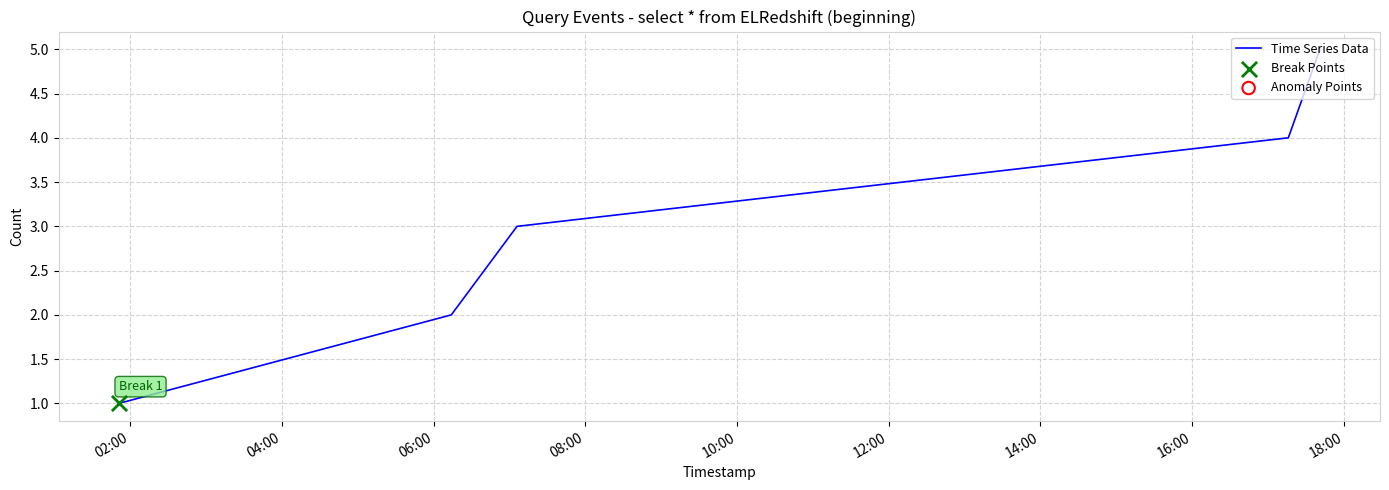

What is the difference between the maximum and second lowest values?

3